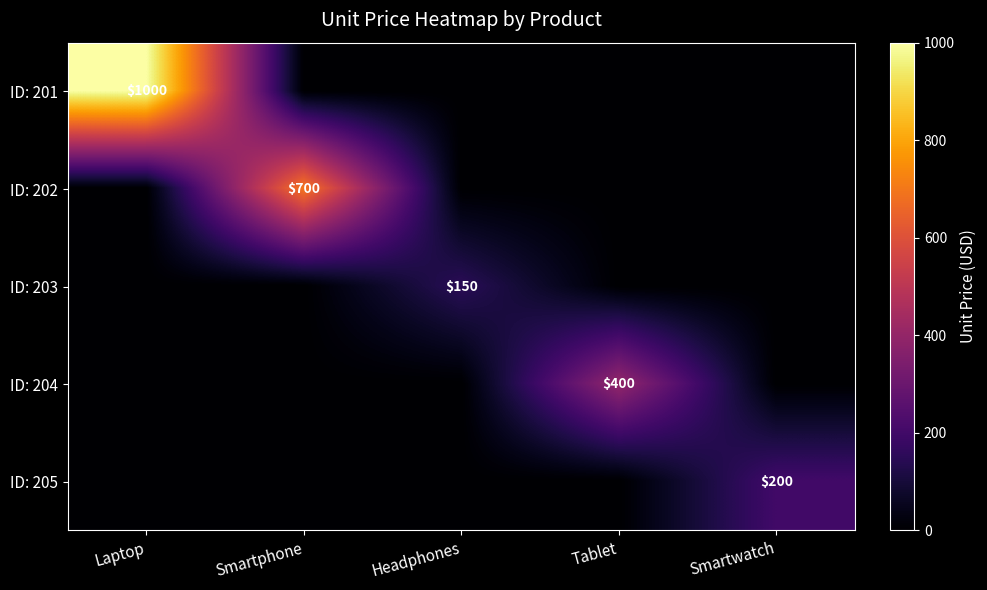

The value of ID: 205 at Smartwatch is 81. True or false?

False